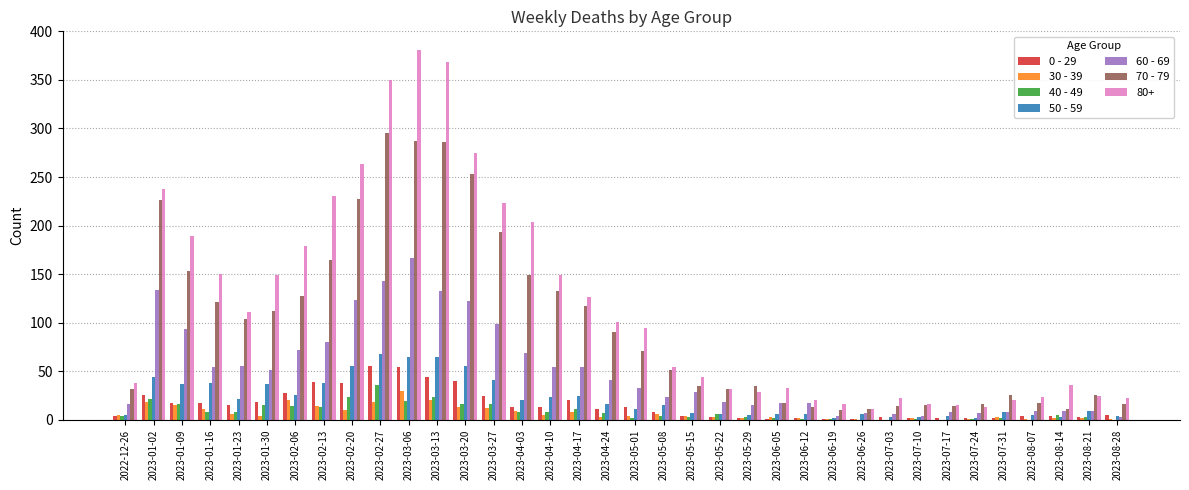

Where does the 40 - 49 series first go above 6?

2023-01-02